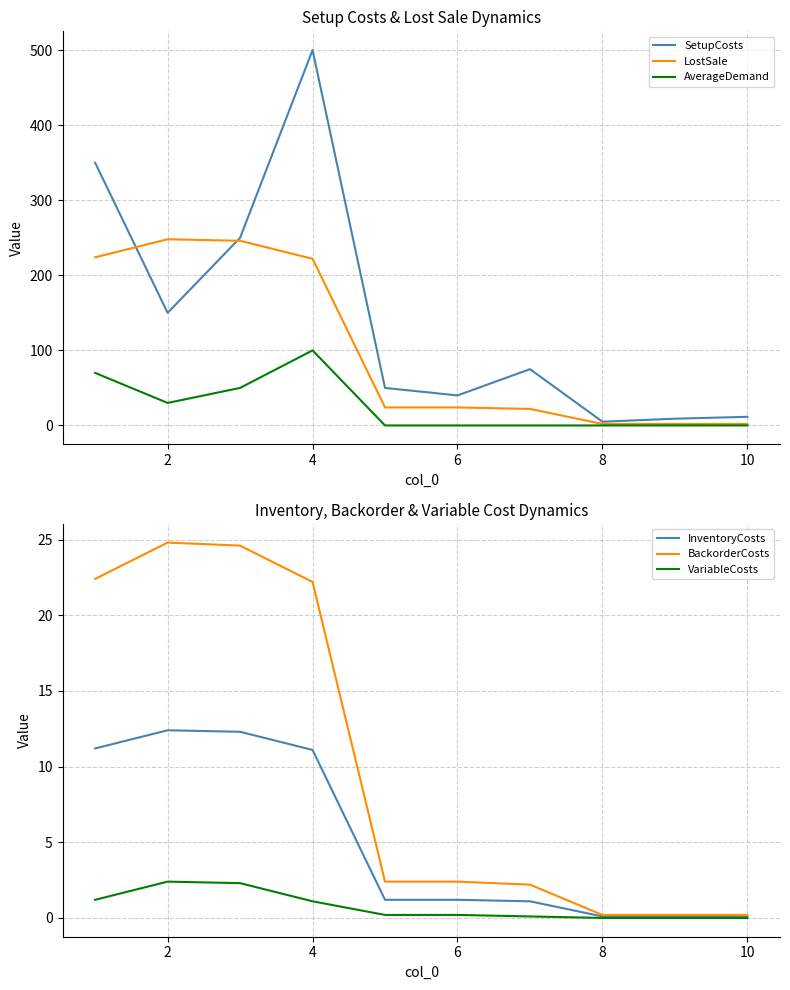

How many values in the LostSale series are below 24?

4